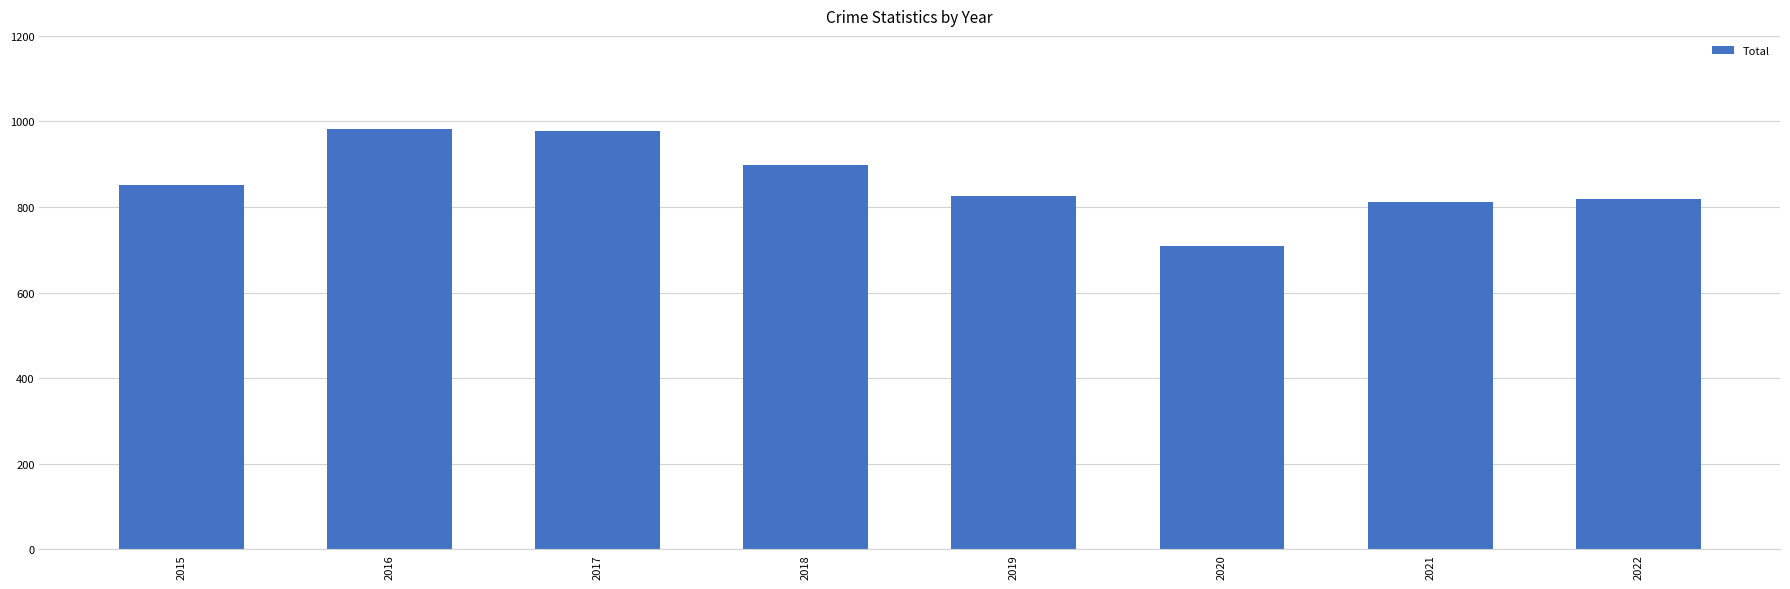

Between 2020 and 2019, which is larger?

2019